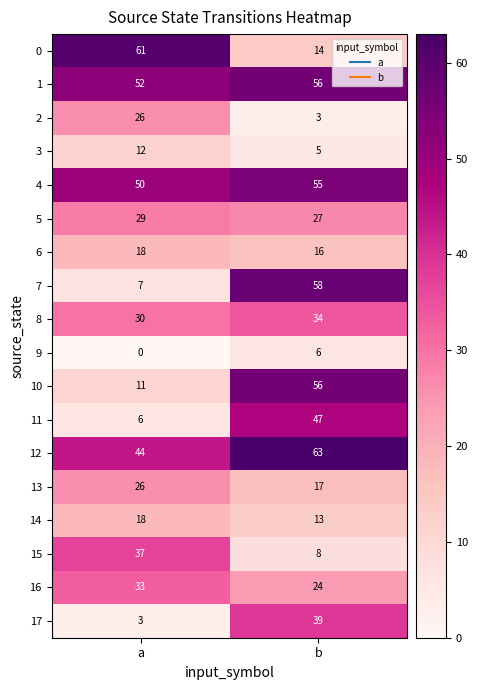

List the labels in order of 1 value, smallest first.

a, b